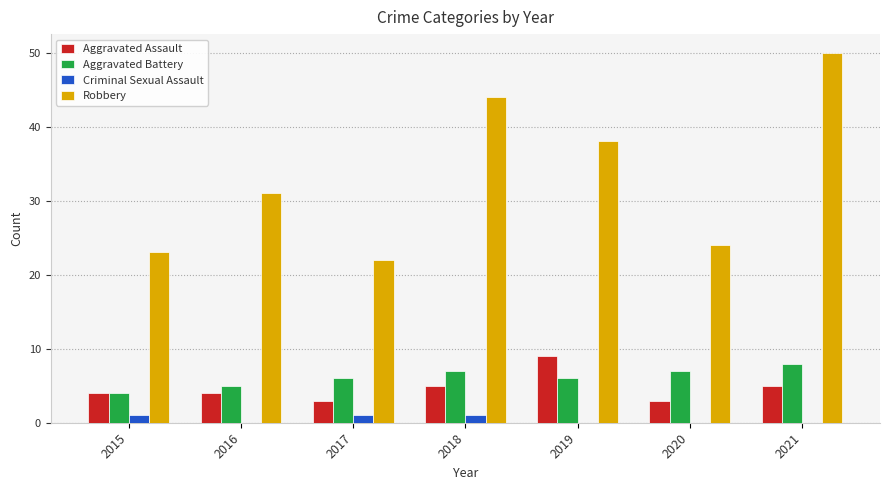

How many data points does each series have?

7